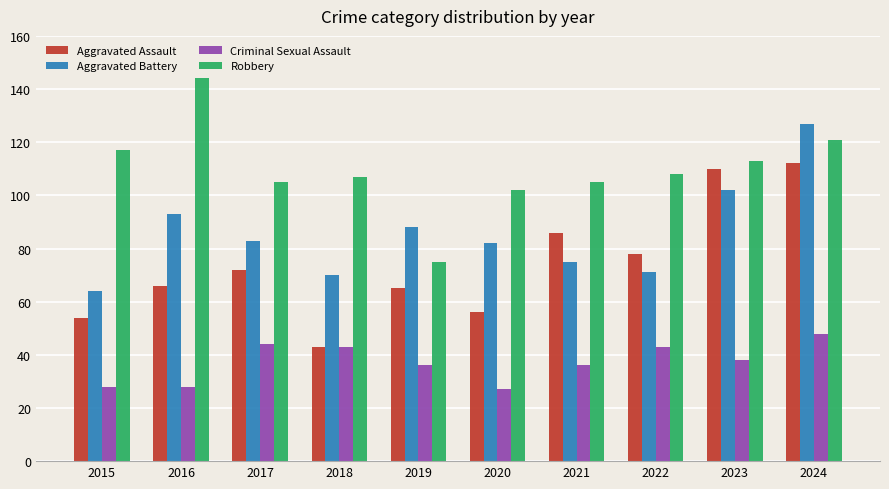

How many bars are there in total?

40